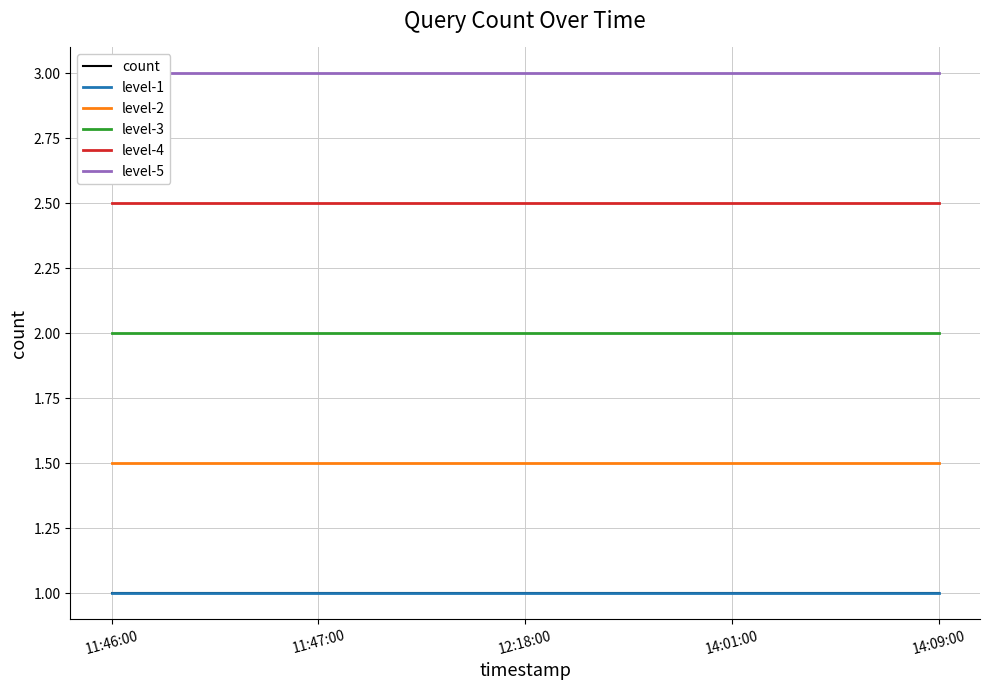

Which series has the widest spread of values?

level-4